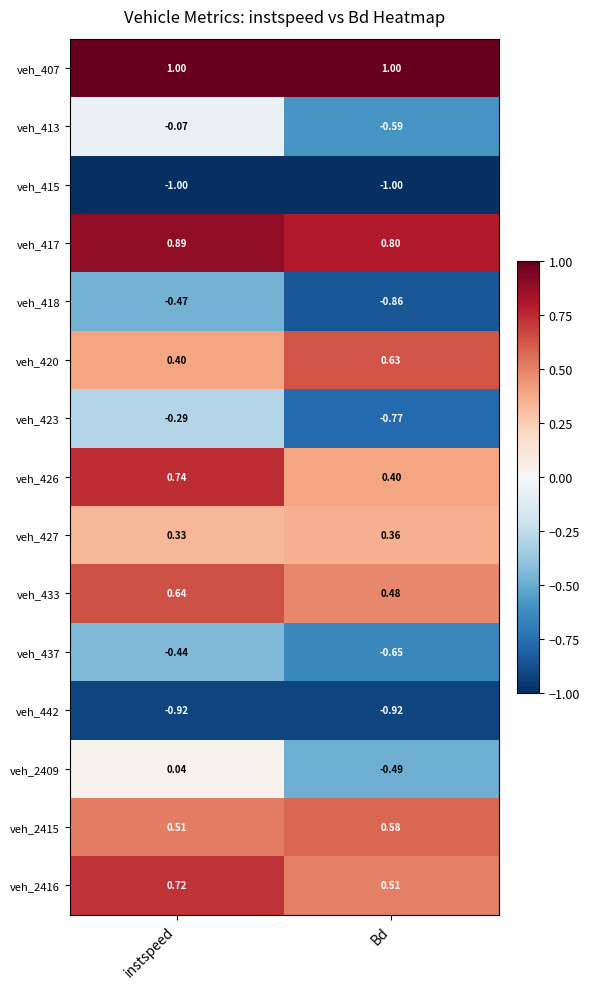

Which series has the widest spread of values?

veh_2409